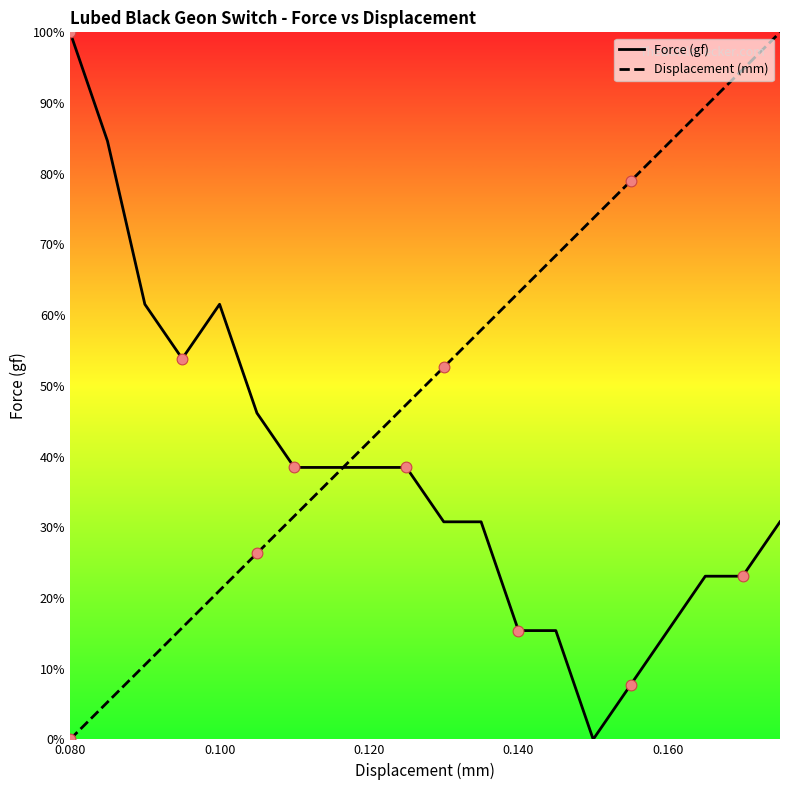

Rank the series by their average value, from highest to lowest.

Displacement (mm), Force (gf)